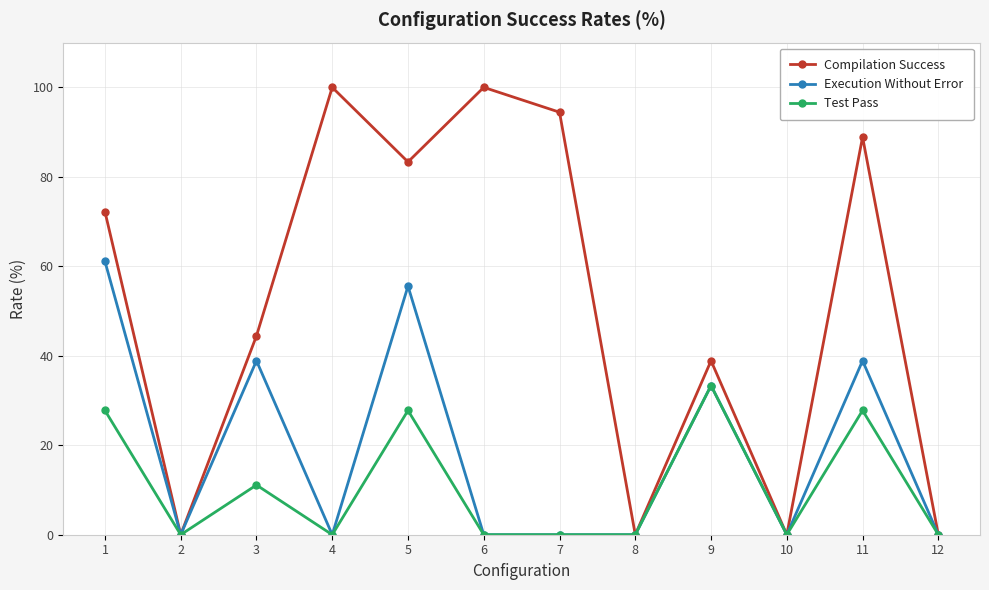

What is the total value across all series at 5?

166.7